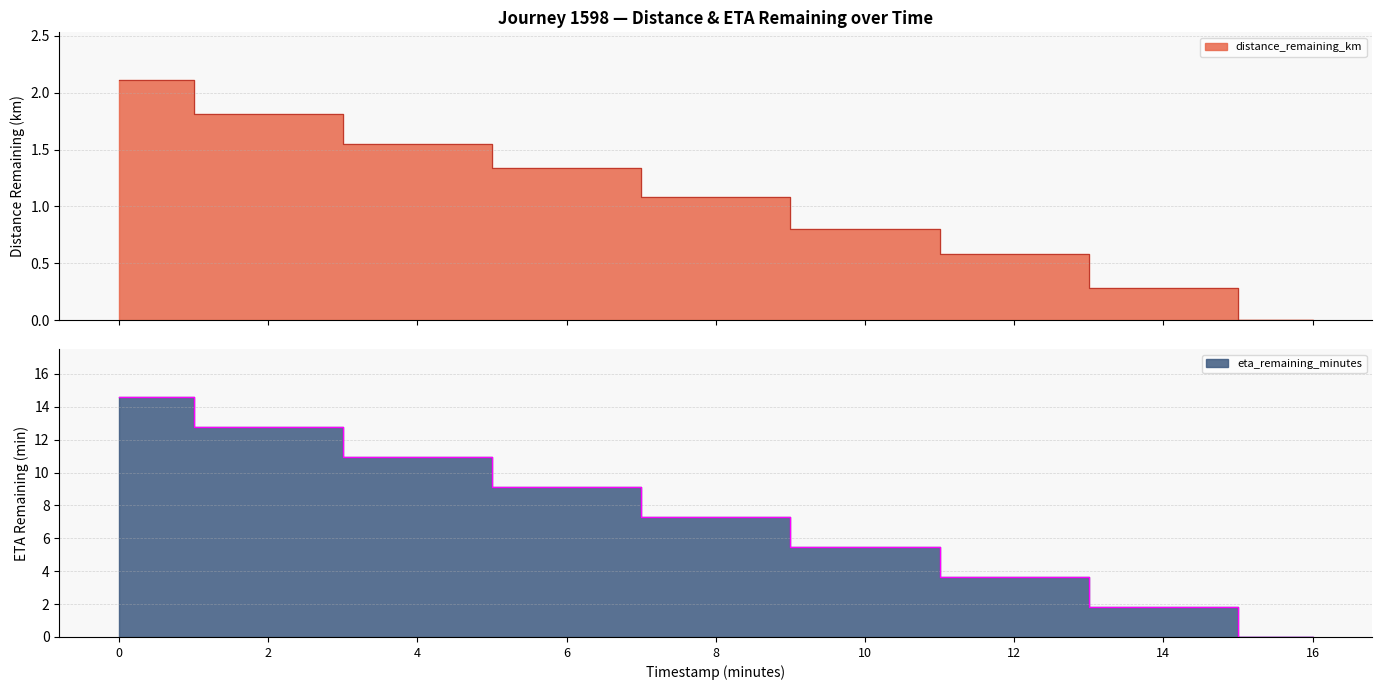

How many values in the eta_remaining_minutes series exceed 7?

5